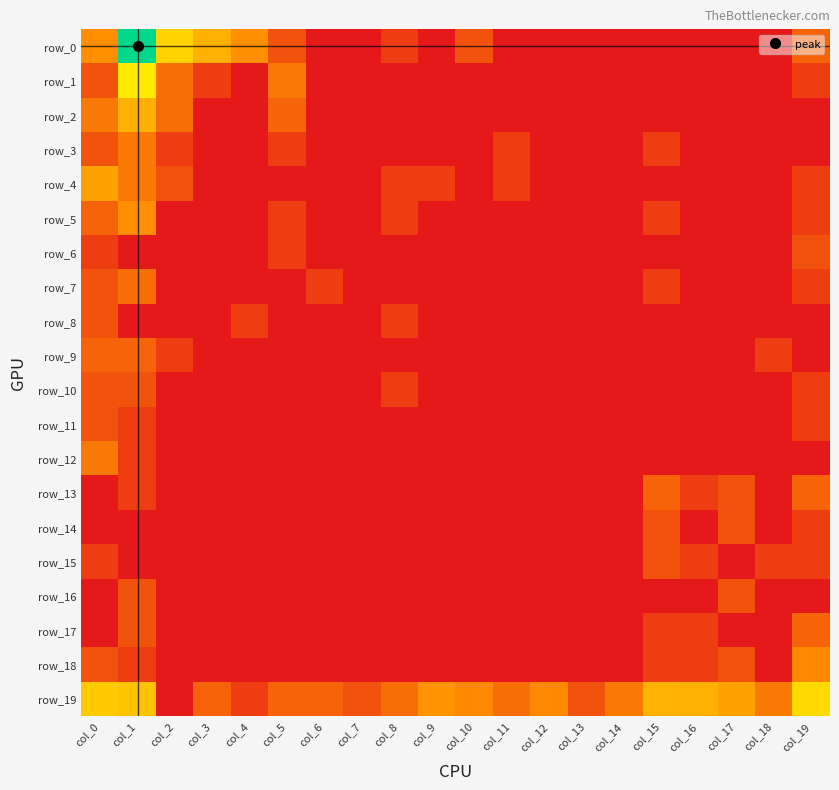

At which category is the sum across all series the highest?

col_1